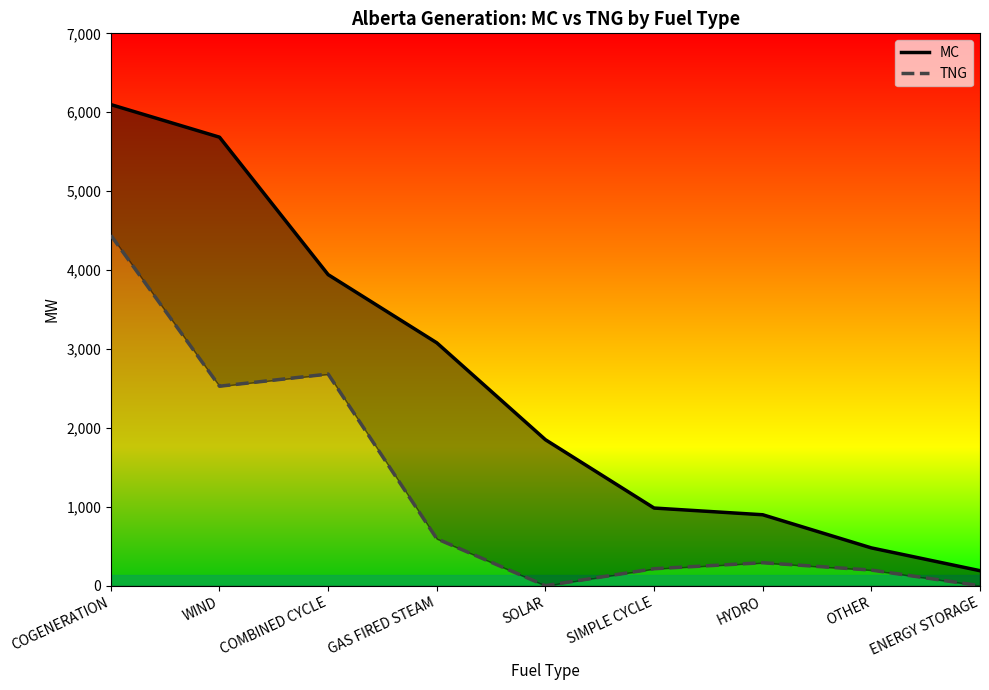

Which series changed the most between WIND and ENERGY STORAGE?

MC